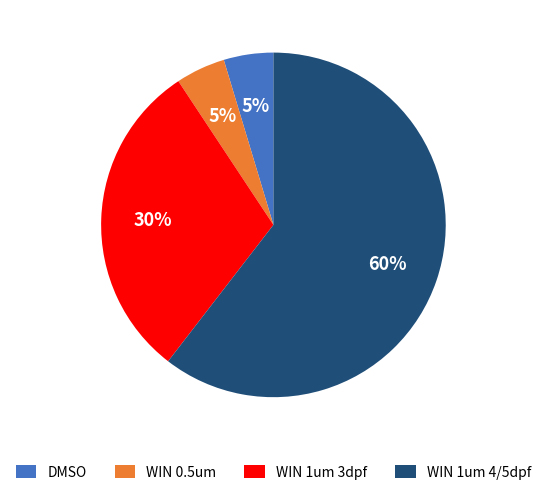

To the nearest percent, what is the combined percentage of WIN 0.5um and WIN 1um 4/5dpf?

65%